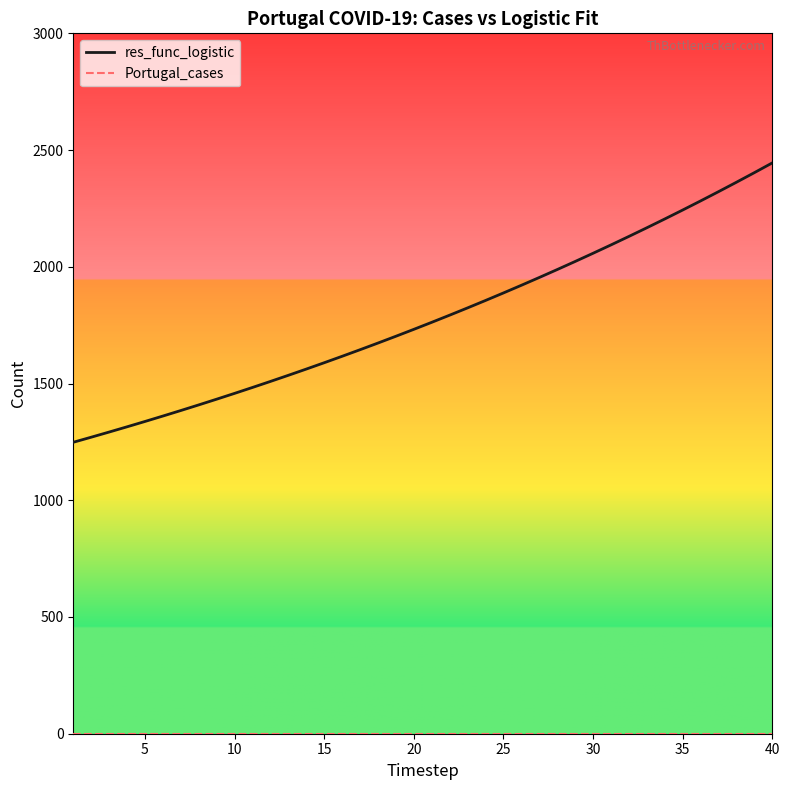

Which series has the largest total across all categories?

res_func_logistic